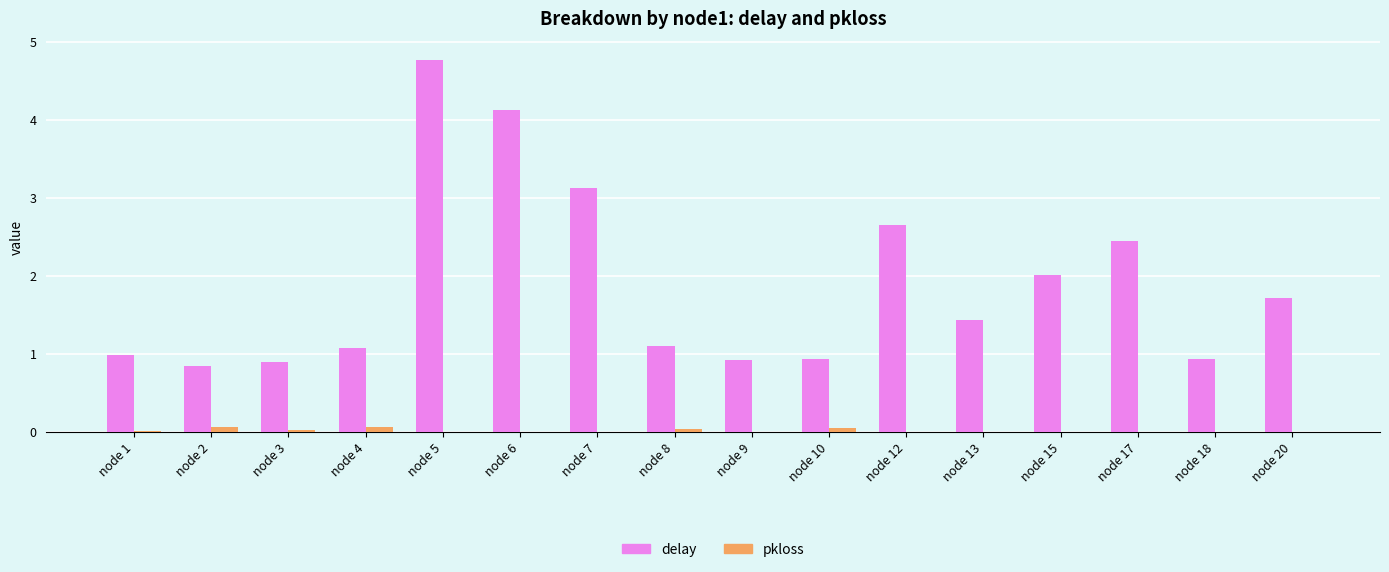

Does the chart contain stacked bars?

No